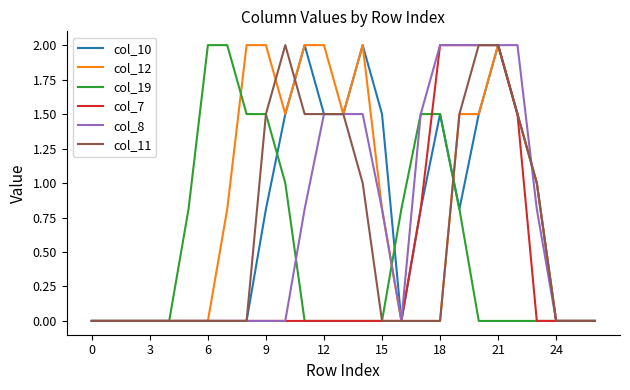

How many lines are shown in the chart?

6